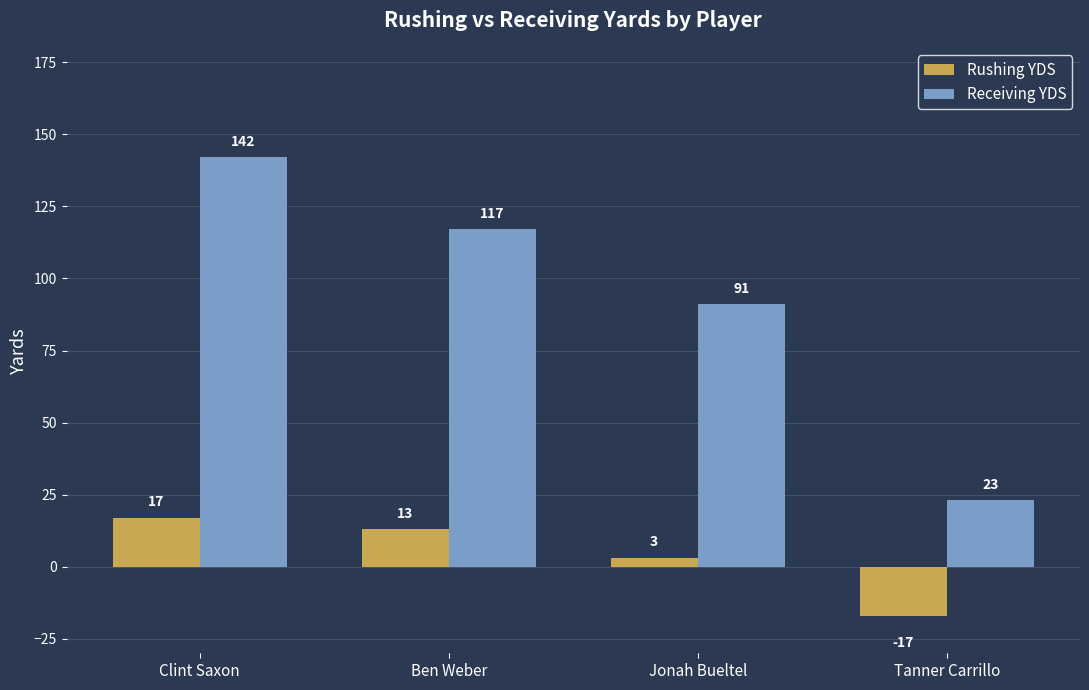

Reading left to right, list all the values displayed in this chart.

Rushing YDS: 17	13	3	-17
Receiving YDS: 142	117	91	23